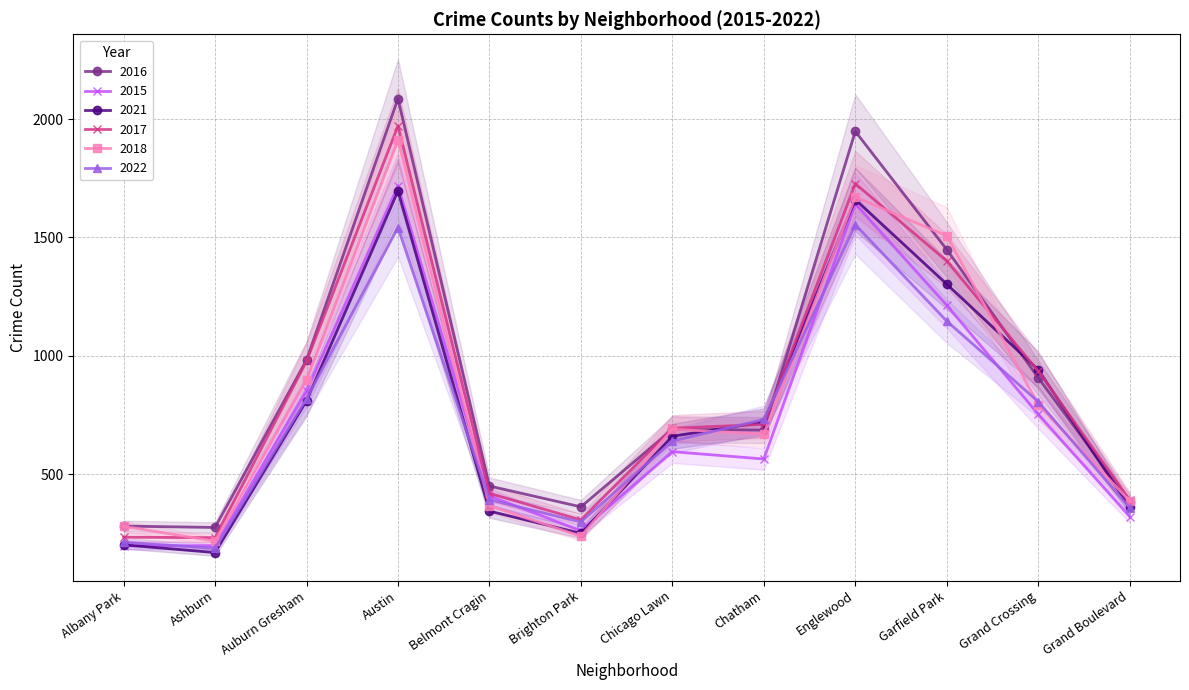

How many lines are shown in the chart?

6